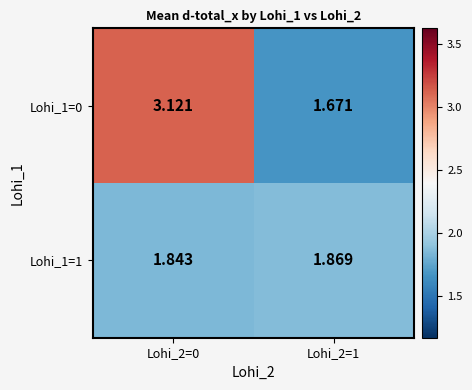

How many data points does each series have?

2